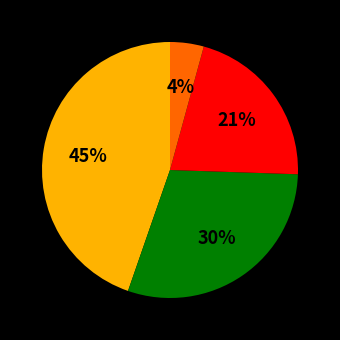

To the nearest percent, what is the average slice percentage?

25%